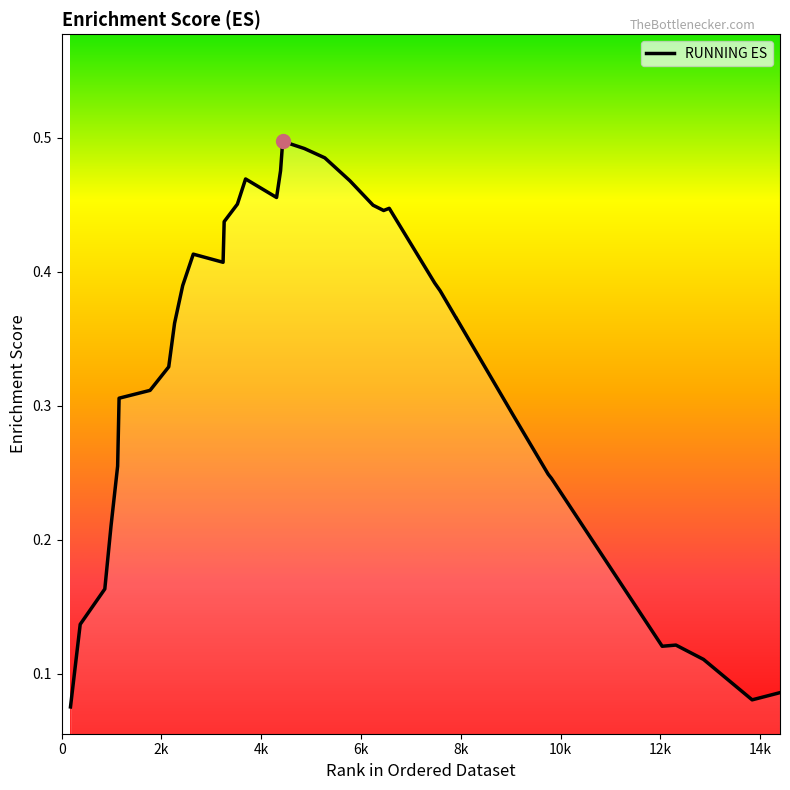

Which category has the highest value across all series?

4430